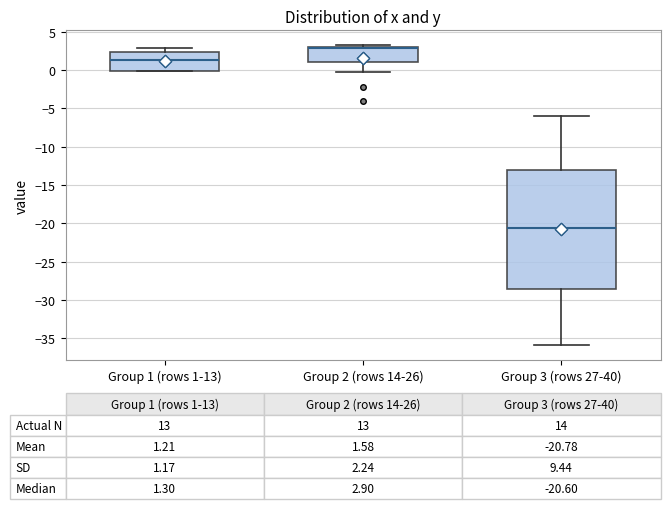

Comparing the boxes themselves (not the whiskers), which one is the tallest?

Group 3 (rows 27-40)